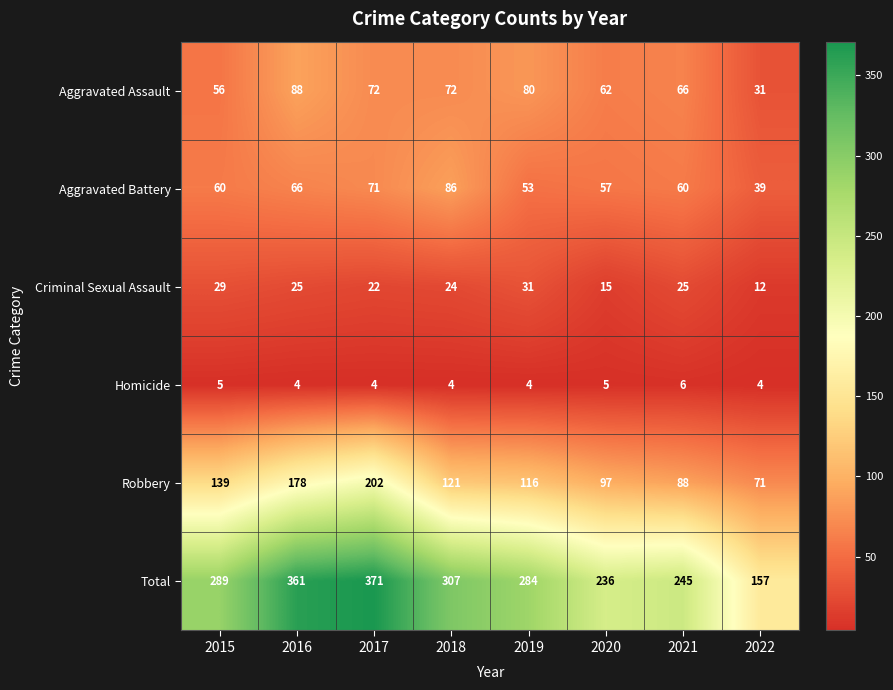

What is the approximate value of Criminal Sexual Assault at 2020, to the nearest 10?

20